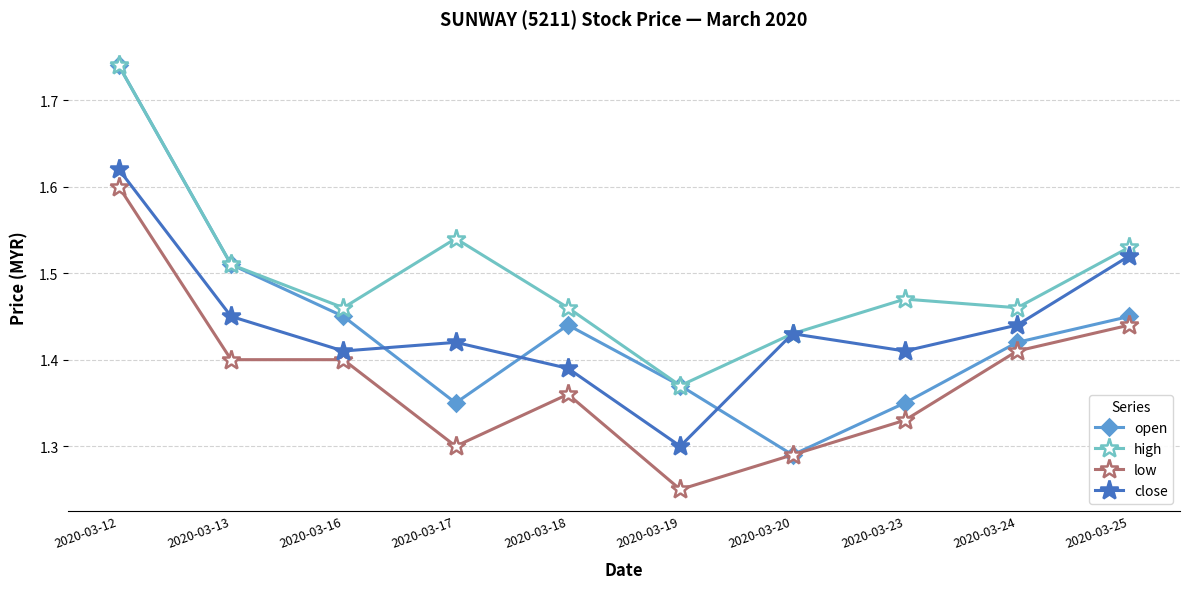

True or false: low and high cross at least once.

False